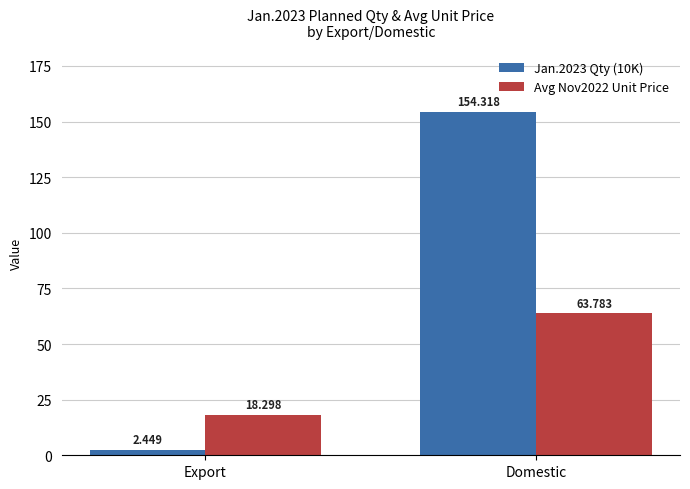

Where is Jan.2023 Qty (10K) nearest to the value 78?

Export